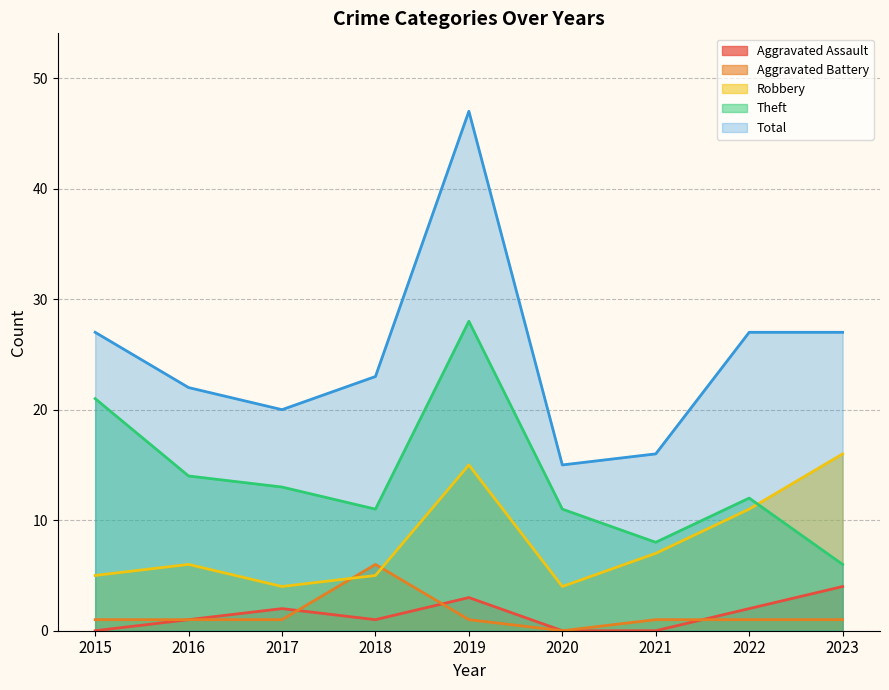

What is the difference between the highest and lowest values at 2020?

15